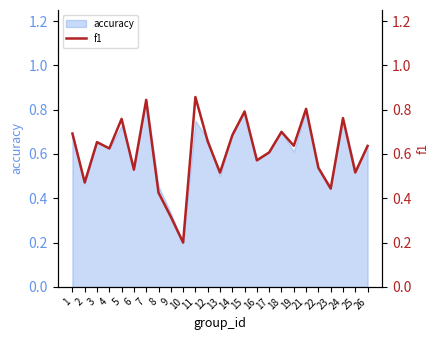

What is the change in value from 17 to 18?

+0.1